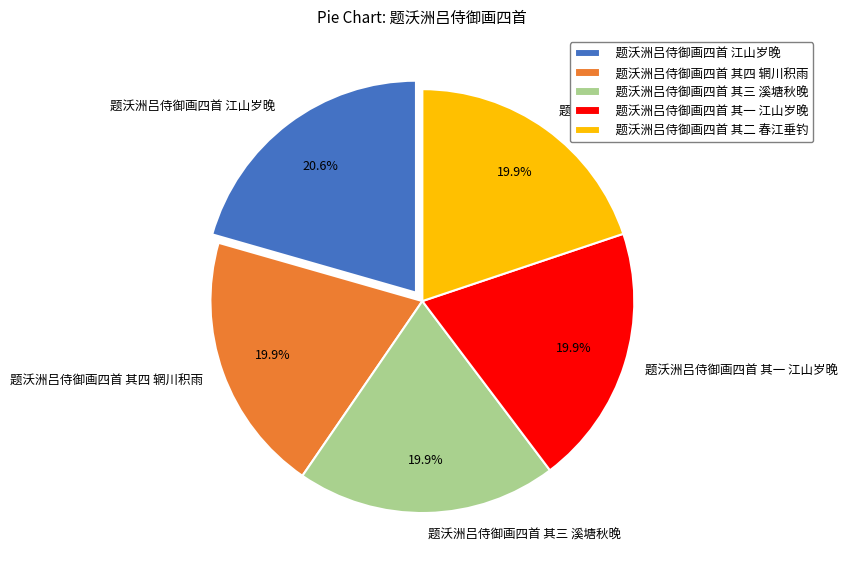

To the nearest percent, what percentage of the pie is 题沃洲吕侍御画四首 其四 辋川积雨?

20%